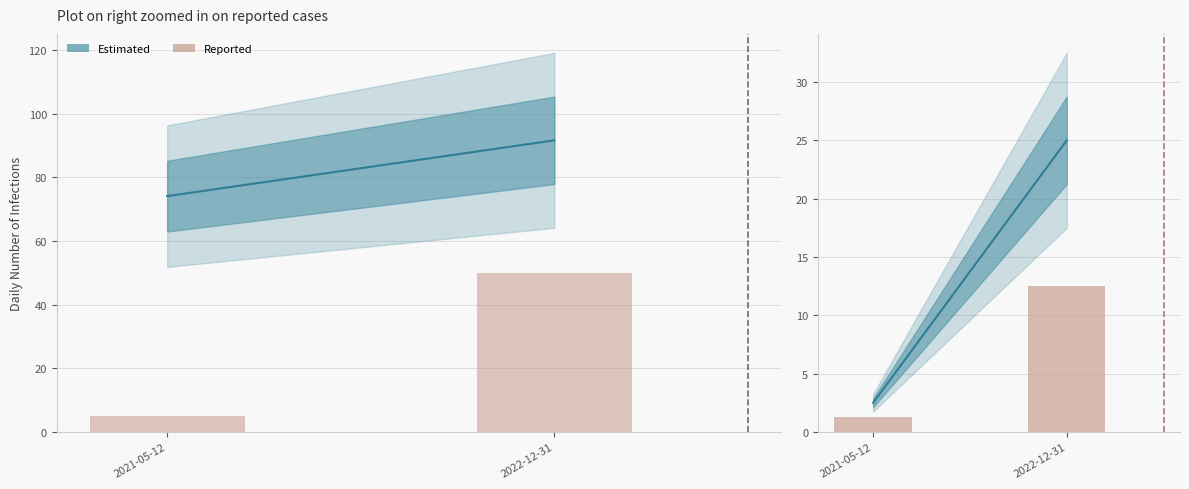

What is the difference between the maximum and minimum values?

11.2